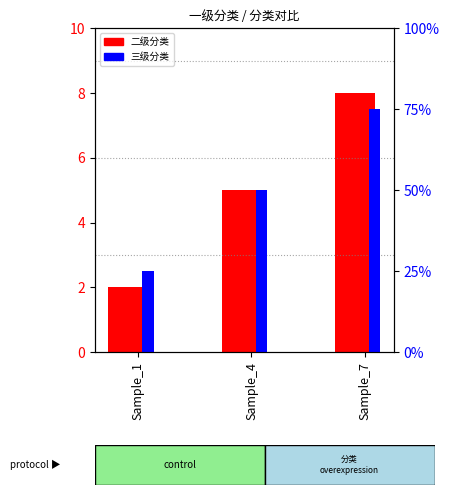

What is the approximate value of 二级分类 at Sample_4?

5